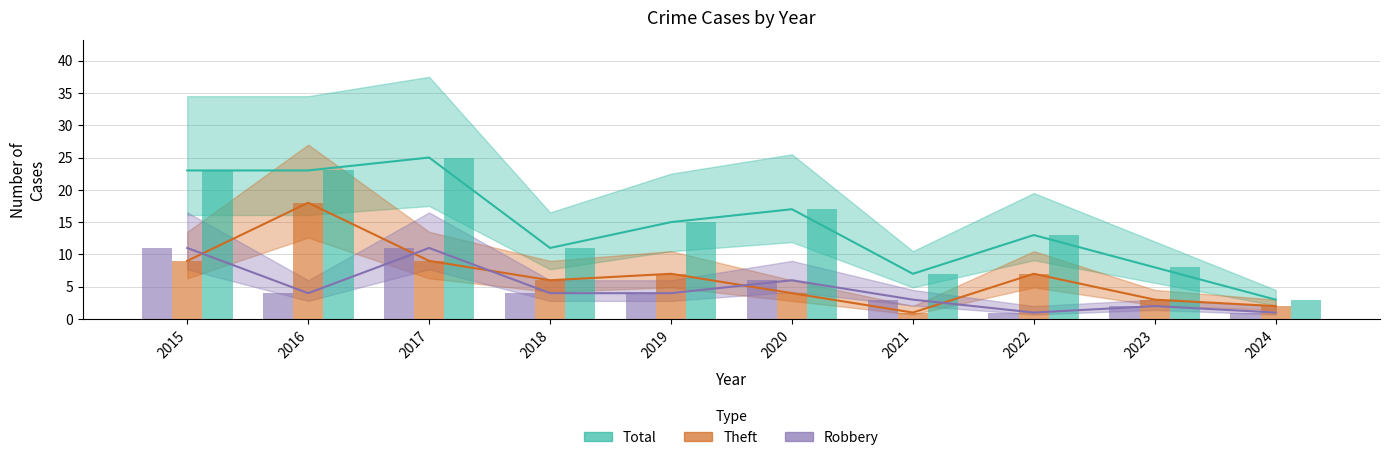

Between 2017 and 2021, which is larger?

2017